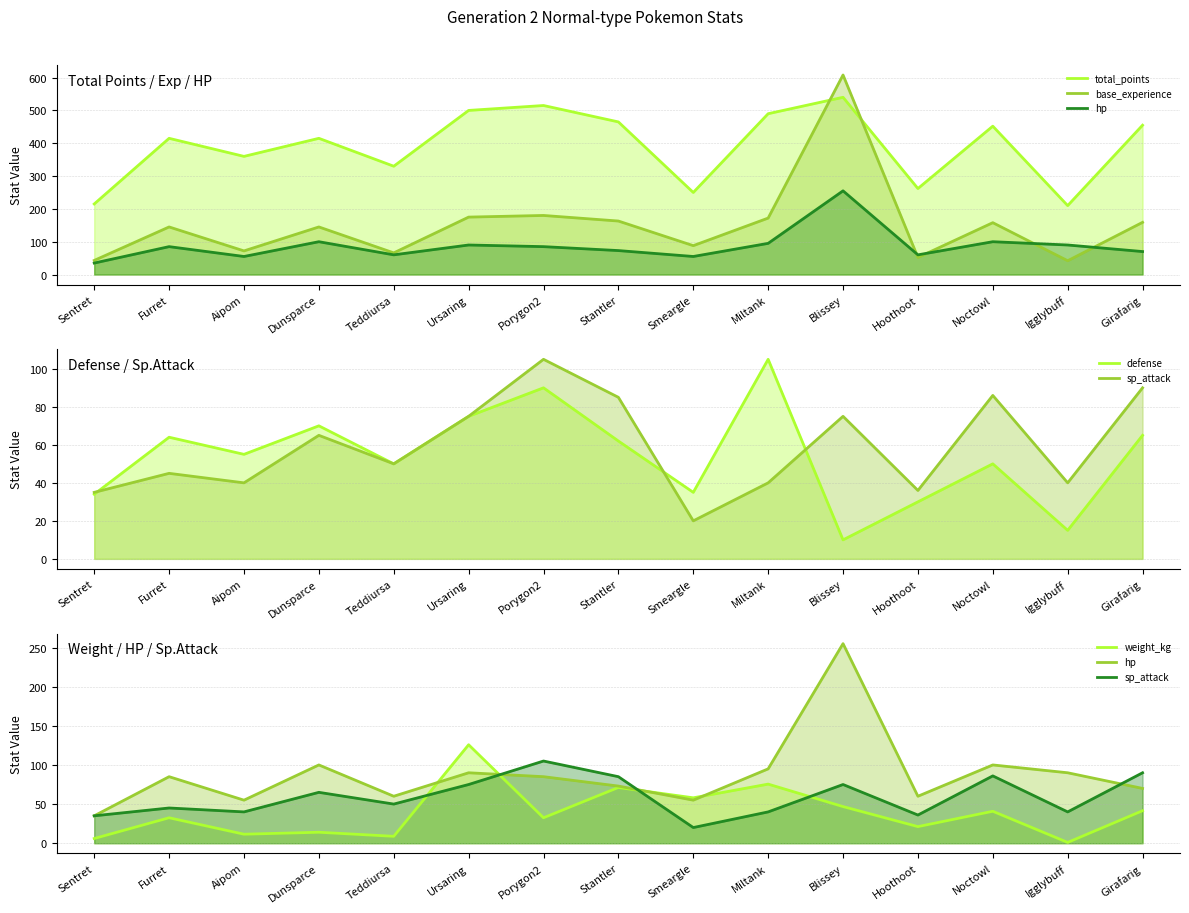

Reading left to right, transcribe all the data shown in this chart.

total_points: Sentret=215.0	Furret=415.0	Aipom=360.0	Dunsparce=415.0	Teddiursa=330.0	Ursaring=500.0	Porygon2=515.0	Stantler=465.0	Smeargle=250.0	Miltank=490.0	Blissey=540.0	Hoothoot=262.0	Noctowl=452.0	Igglybuff=210.0	Girafarig=455.0
base_experience: Sentret=43.0	Furret=145.0	Aipom=72.0	Dunsparce=145.0	Teddiursa=66.0	Ursaring=175.0	Porygon2=180.0	Stantler=163.0	Smeargle=88.0	Miltank=172.0	Blissey=608.0	Hoothoot=52.0	Noctowl=158.0	Igglybuff=42.0	Girafarig=159.0
hp: Sentret=35.0	Furret=85.0	Aipom=55.0	Dunsparce=100.0	Teddiursa=60.0	Ursaring=90.0	Porygon2=85.0	Stantler=73.0	Smeargle=55.0	Miltank=95.0	Blissey=255.0	Hoothoot=60.0	Noctowl=100.0	Igglybuff=90.0	Girafarig=70.0
defense: Sentret=34.0	Furret=64.0	Aipom=55.0	Dunsparce=70.0	Teddiursa=50.0	Ursaring=75.0	Porygon2=90.0	Stantler=62.0	Smeargle=35.0	Miltank=105.0	Blissey=10.0	Hoothoot=30.0	Noctowl=50.0	Igglybuff=15.0	Girafarig=65.0
sp_attack: Sentret=35.0	Furret=45.0	Aipom=40.0	Dunsparce=65.0	Teddiursa=50.0	Ursaring=75.0	Porygon2=105.0	Stantler=85.0	Smeargle=20.0	Miltank=40.0	Blissey=75.0	Hoothoot=36.0	Noctowl=86.0	Igglybuff=40.0	Girafarig=90.0
weight_kg: Sentret=6.0	Furret=32.5	Aipom=11.5	Dunsparce=14.0	Teddiursa=8.8	Ursaring=125.8	Porygon2=32.5	Stantler=71.2	Smeargle=58.0	Miltank=75.5	Blissey=46.8	Hoothoot=21.2	Noctowl=40.8	Igglybuff=1.0	Girafarig=41.5